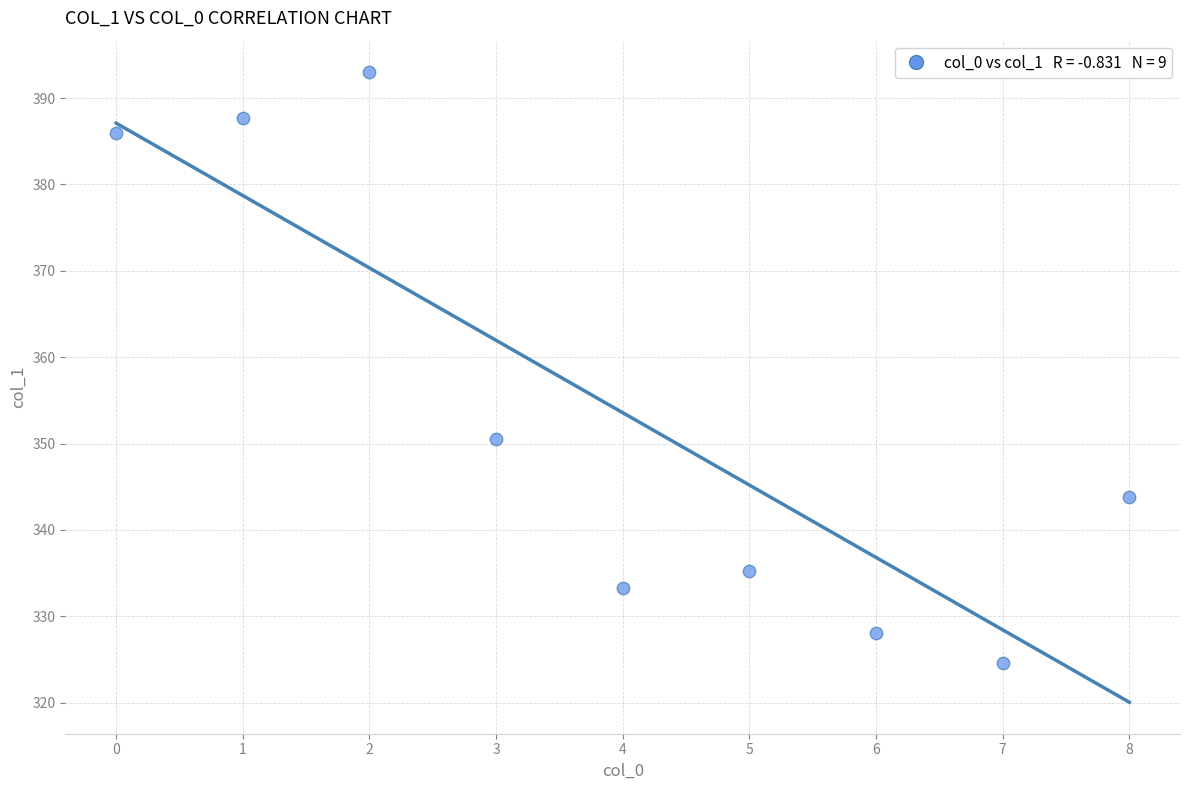

What Y value in the scatter plot is closest to 358?

350.5